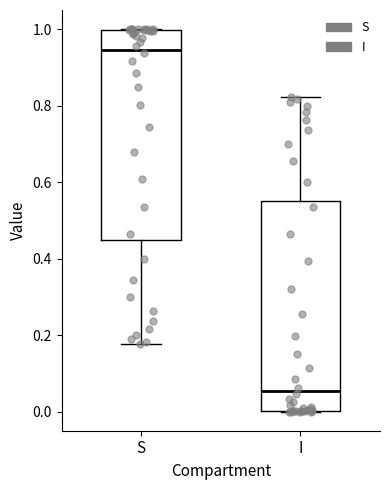

Which box has the lowest median line?

I